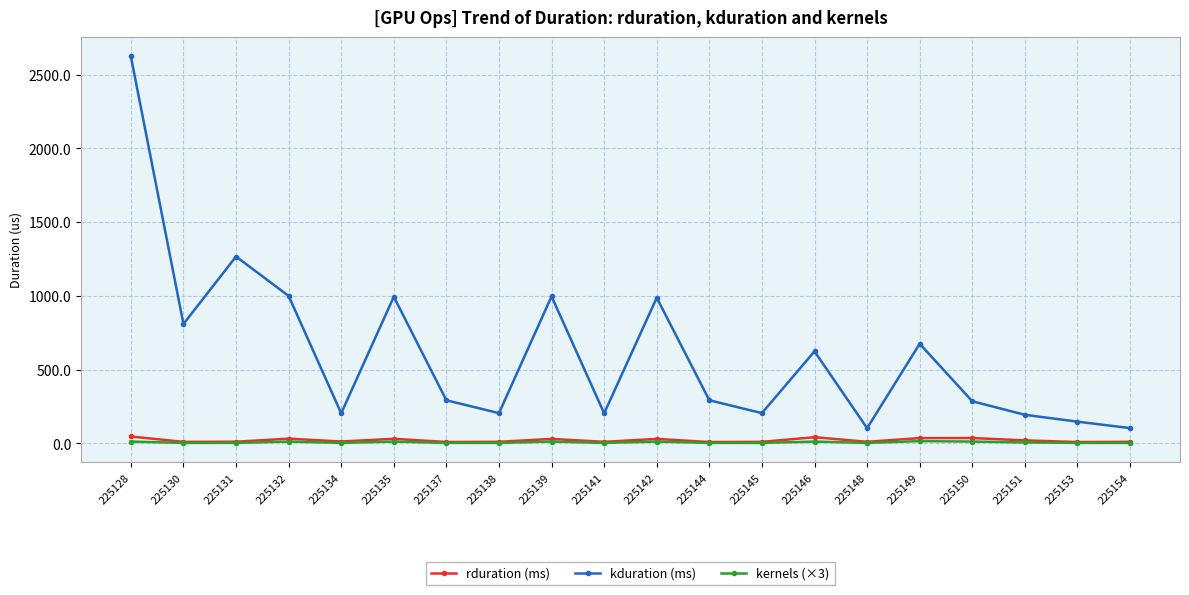

True or false: rduration (ms) and kduration (ms) intersect in this chart.

False